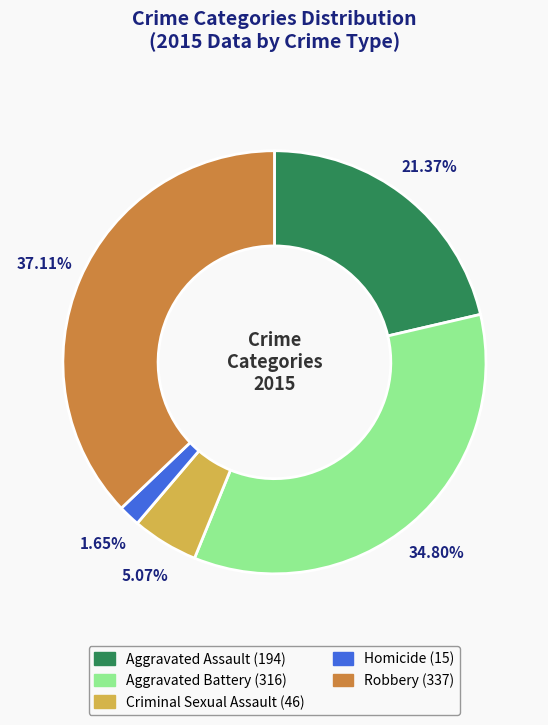

Combined, do Criminal Sexual Assault and Robbery account for over 50%?

No